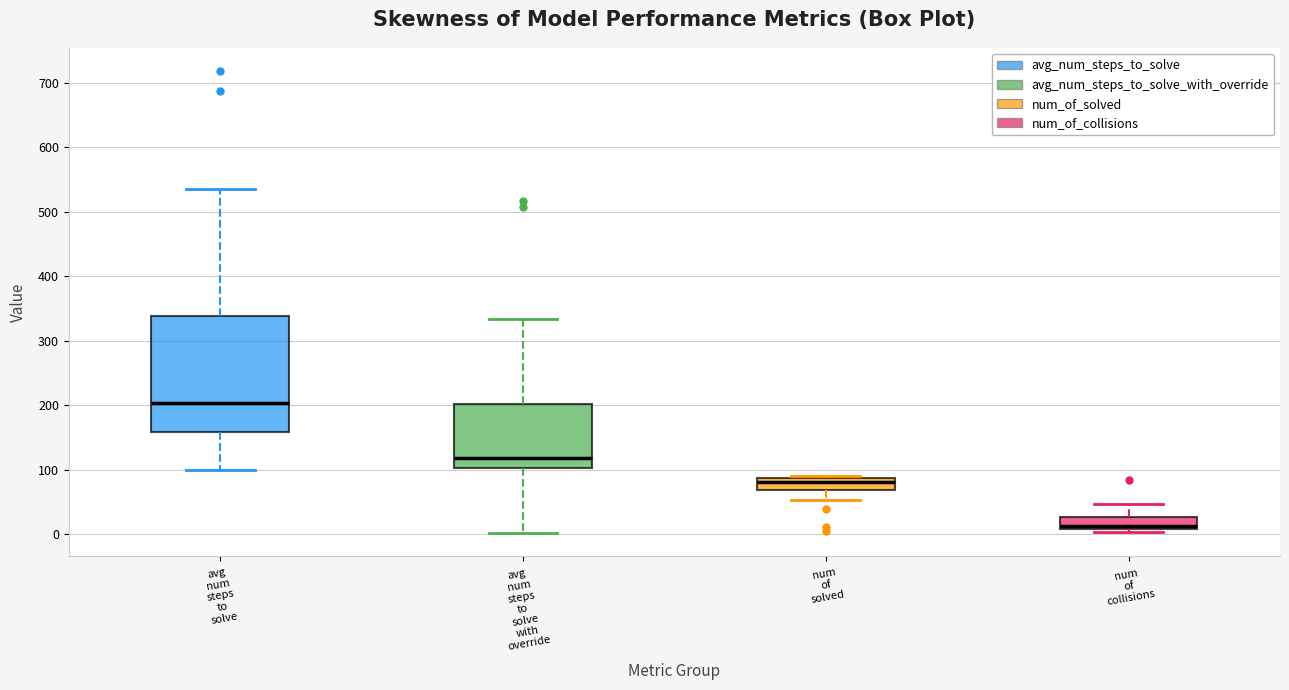

Reading left to right, read every box against the y-axis: the position of its median line, the range the box covers, and the ends of its whiskers. The values are not printed on the chart, so give them approximately, as read against the axis.

avg num steps to solve: median 200, box 160 to 340, whiskers 100 to 530
avg num steps to solve with override: median 120, box 100 to 200, whiskers 0 to 330
num of solved: median 80, box 70 to 90, whiskers 50 to 90
num of collisions: median 10 (just above the box's lower edge), box 10 to 30, whiskers 0 to 50